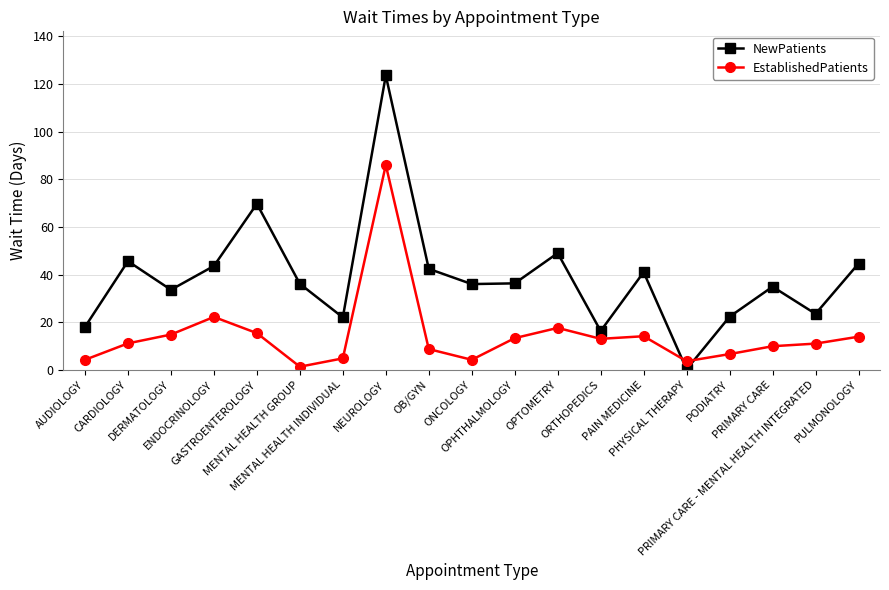

What is the average value of the EstablishedPatients series?

14.5